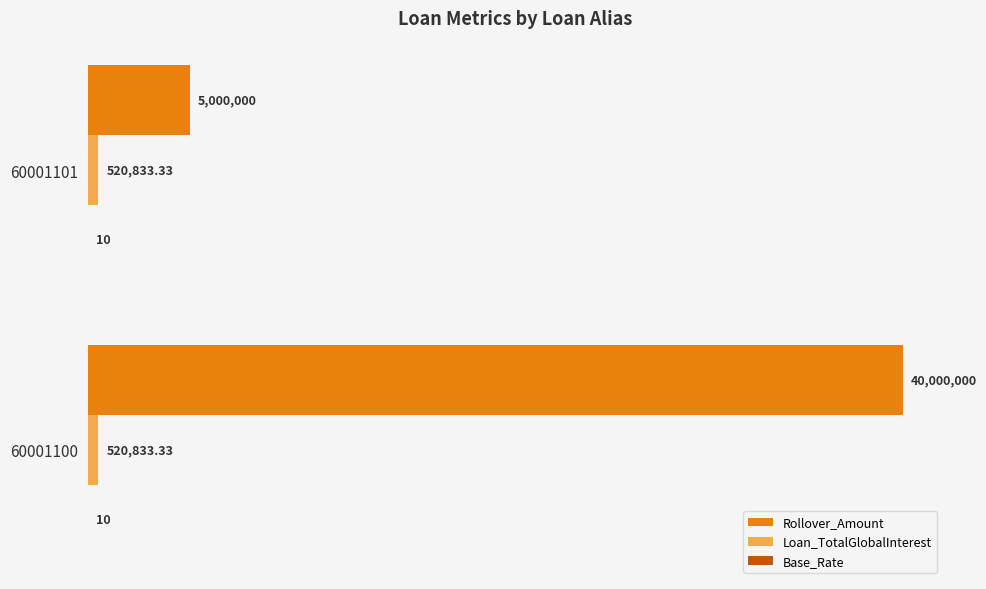

Does the chart contain stacked bars?

No